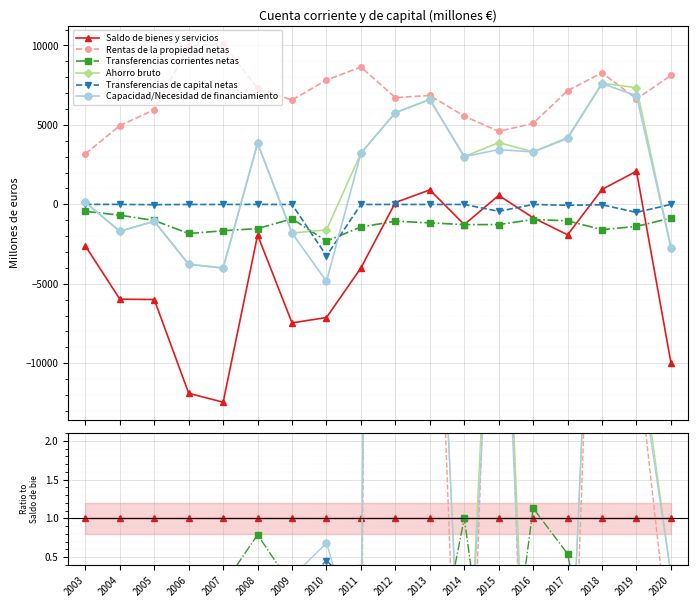

True or false: Rentas de la propiedad netas has more than 0 points higher than both neighbors.

True